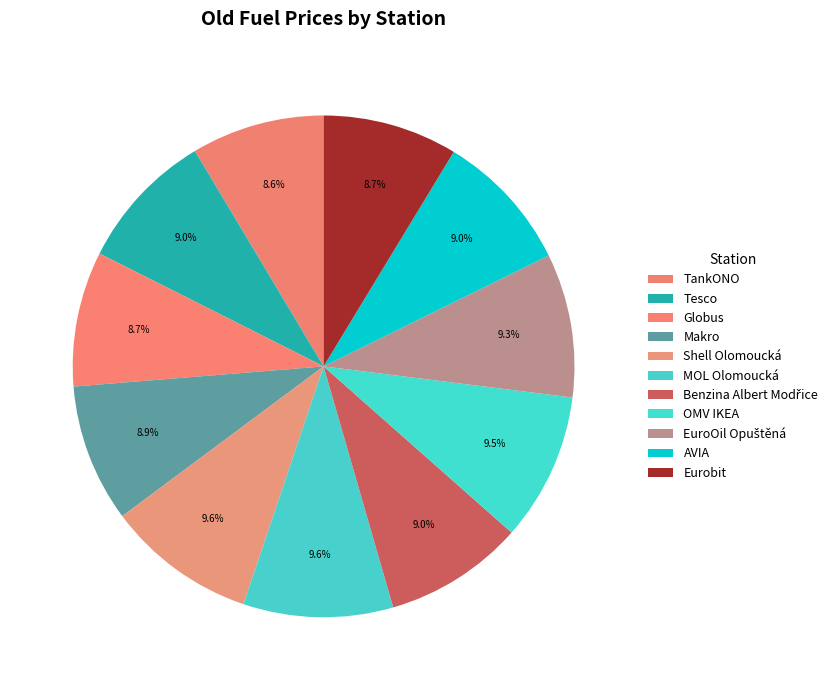

To the nearest percent, what is the difference between the largest and smallest slice percentages?

1%